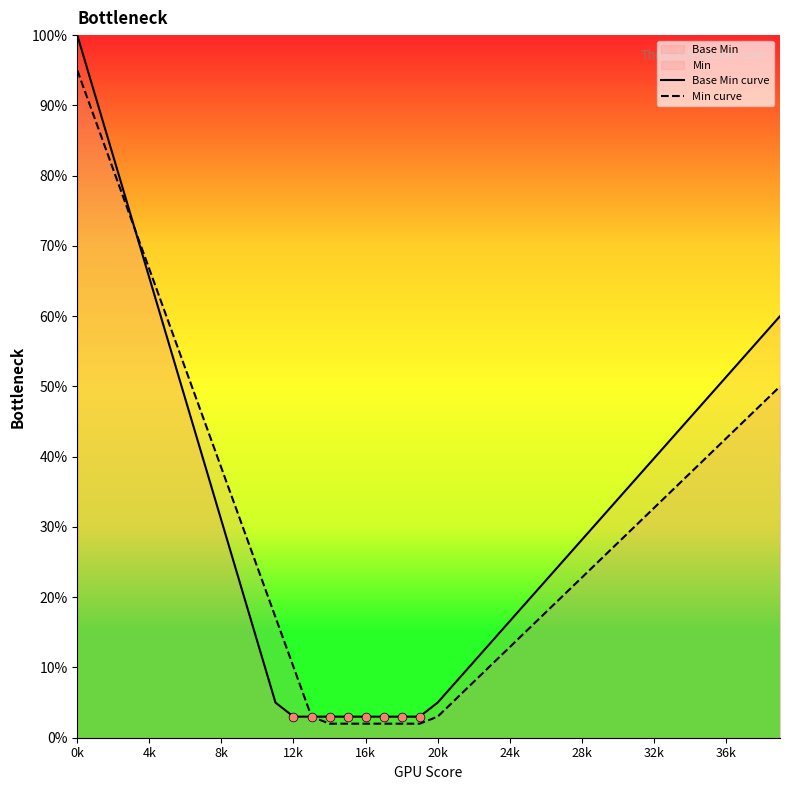

What is the total value across all series at 28k?

50.9